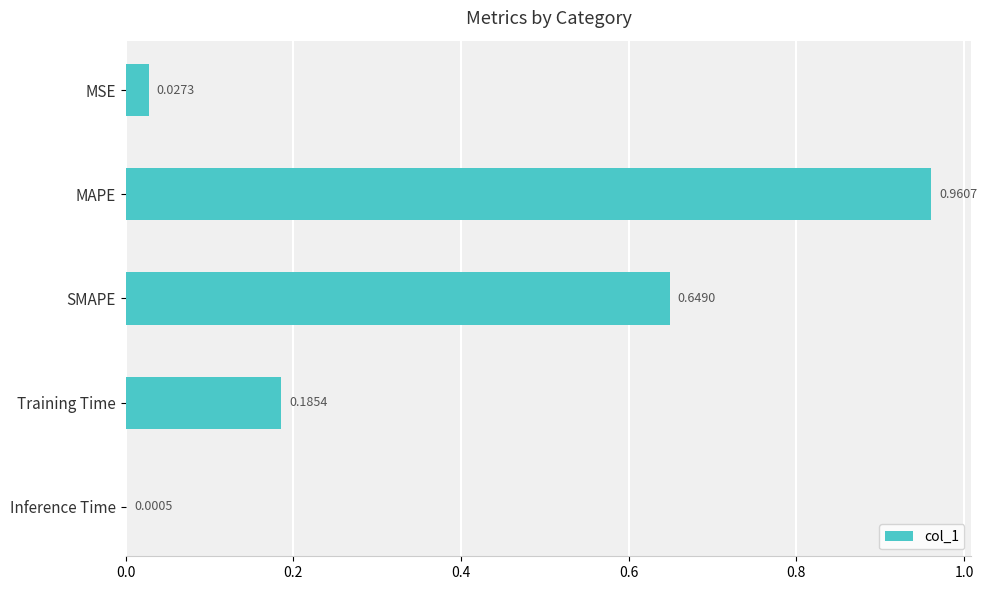

What is the sum of all values?

1.8